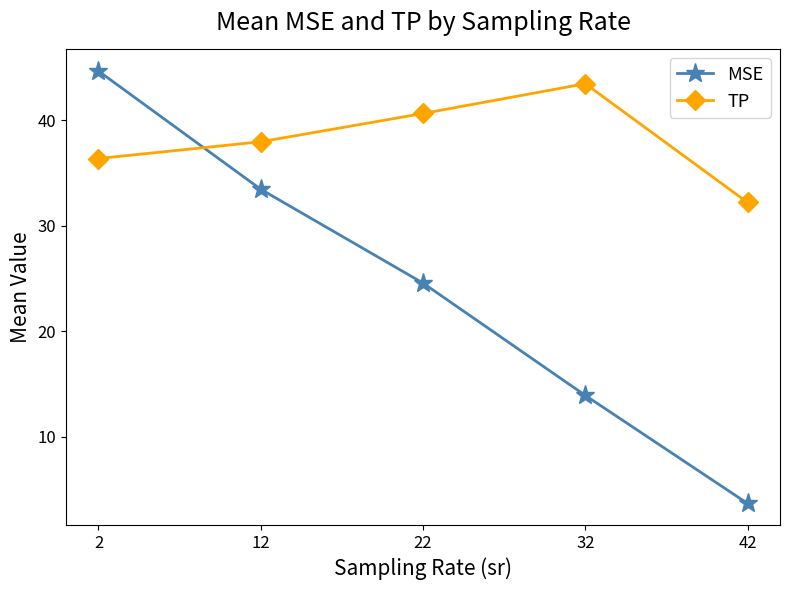

Reading left to right, transcribe all the data shown in this chart.

MSE: 2=44.6	12=33.4	22=24.6	32=13.9	42=3.7
TP: 2=36.4	12=37.9	22=40.6	32=43.4	42=32.2